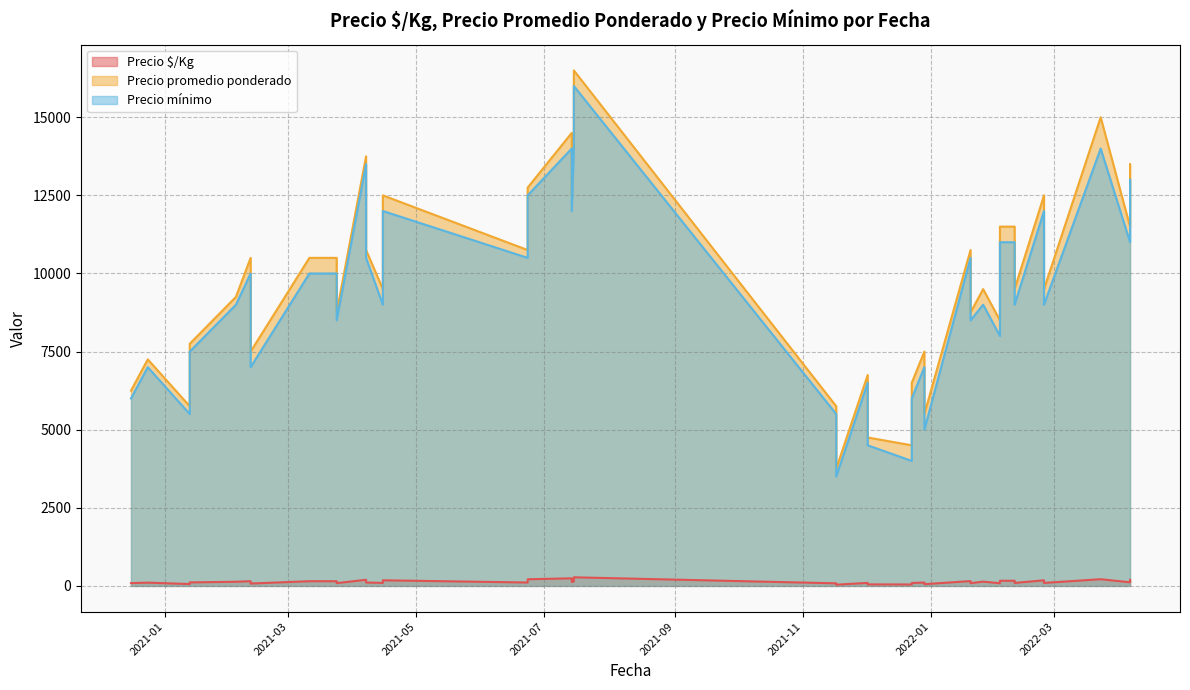

How many data points in Precio $/Kg are less than 111?

20